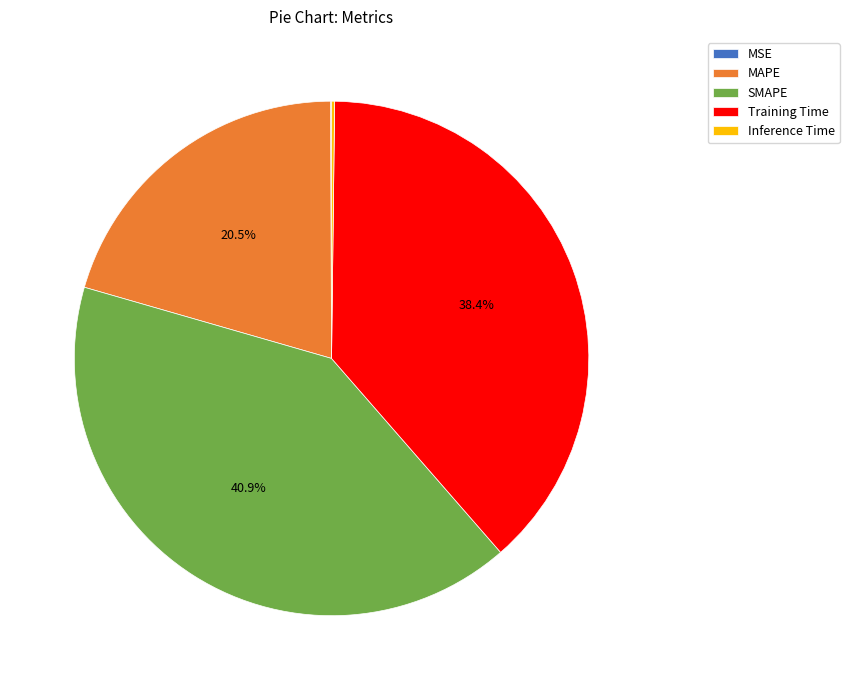

Which category has the biggest portion of the pie?

SMAPE